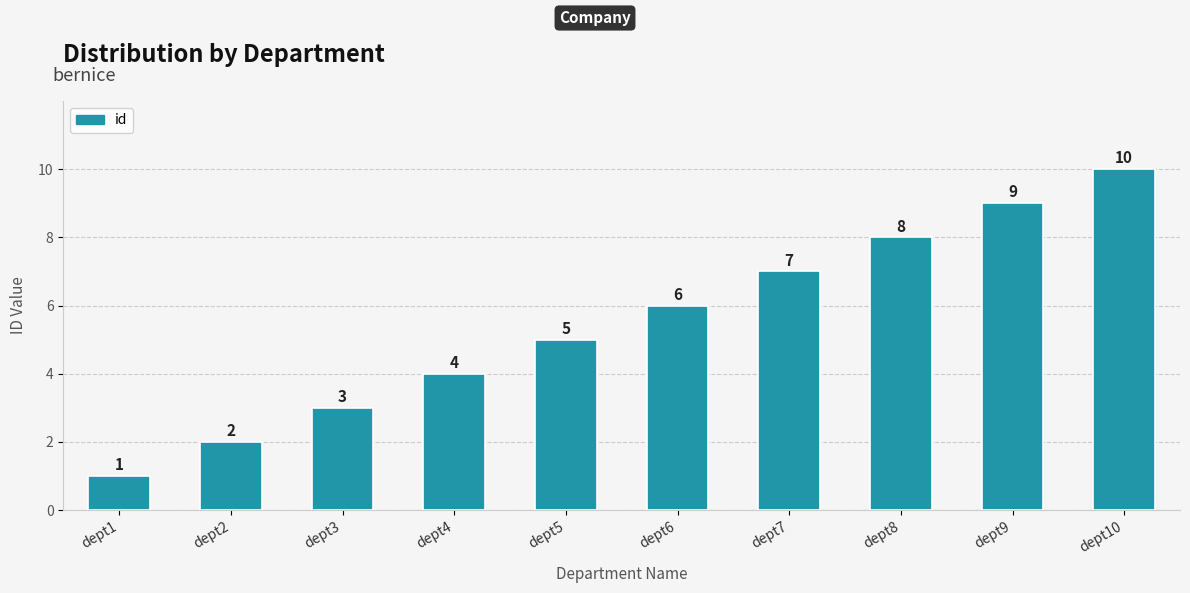

What value does the data have at dept3?

3